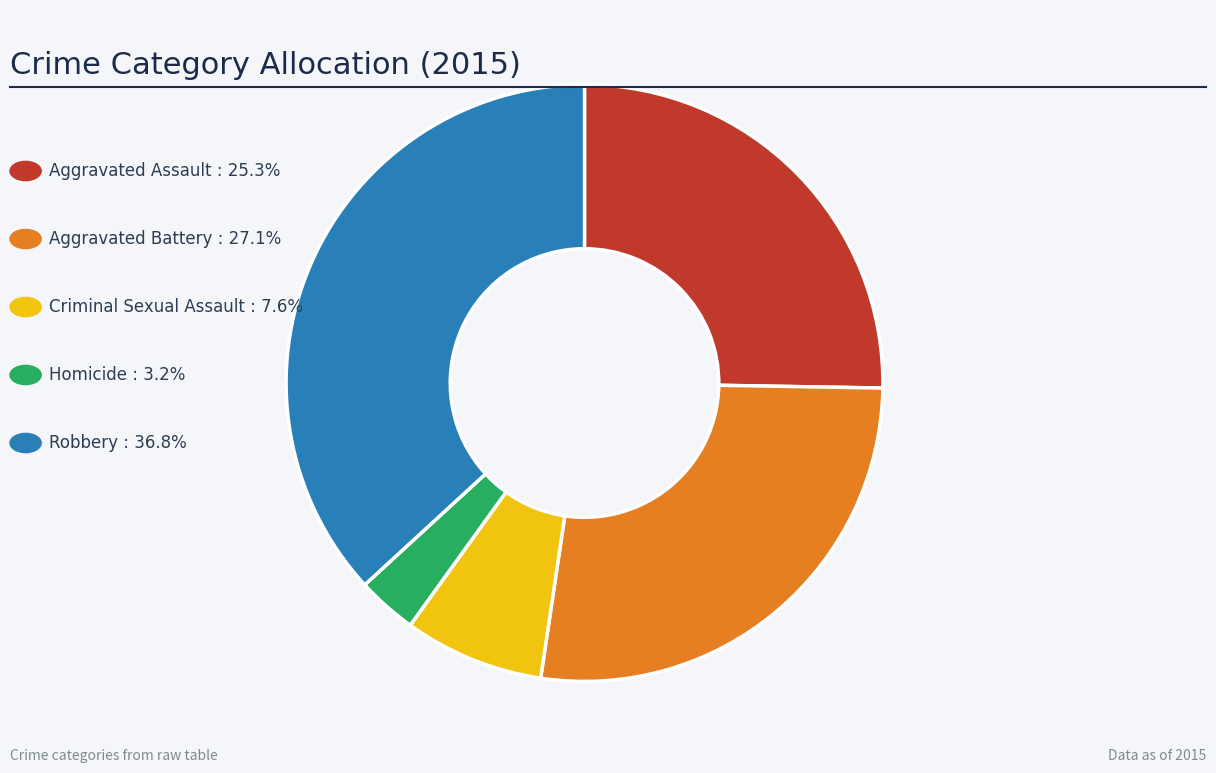

Is there a majority slice in this chart?

No